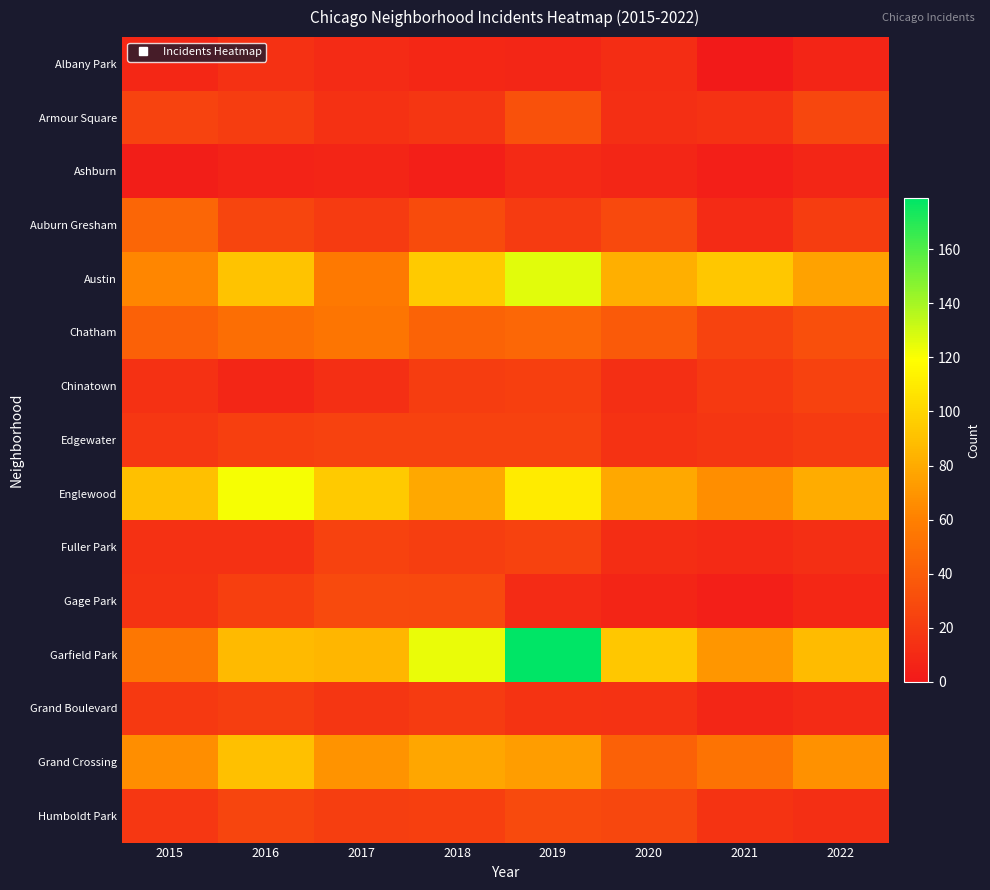

Between 2020 and 2016, which is larger?

2016